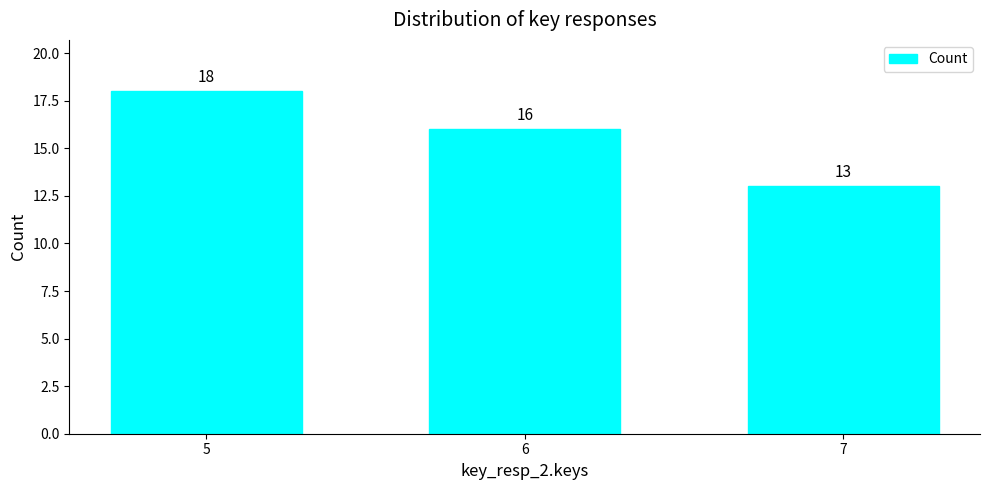

Reading left to right, list all the values displayed in this chart.

18	16	13